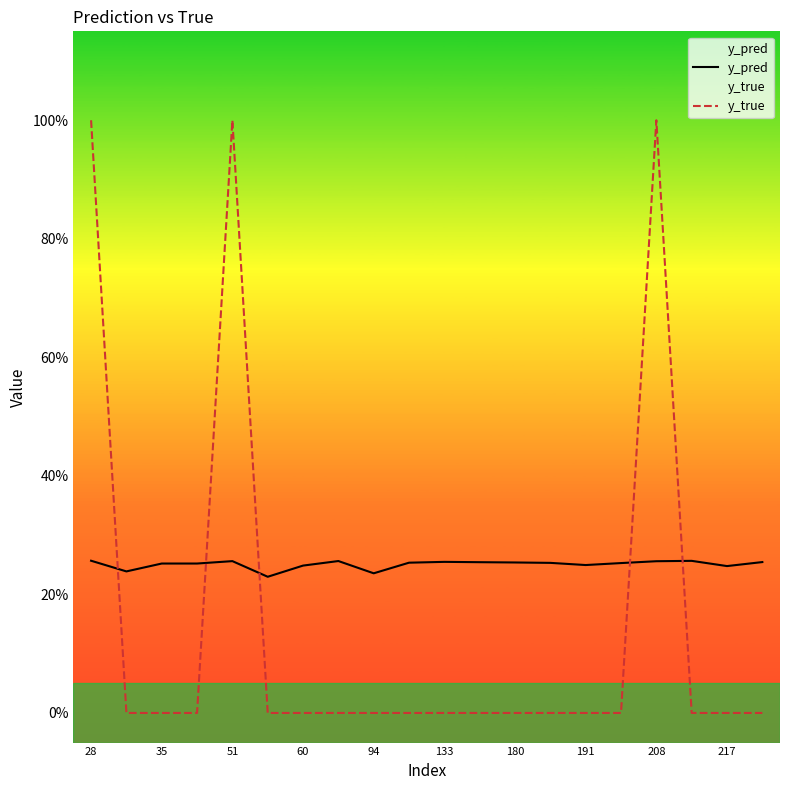

What are all the series names shown in the legend?

y_pred, y_true